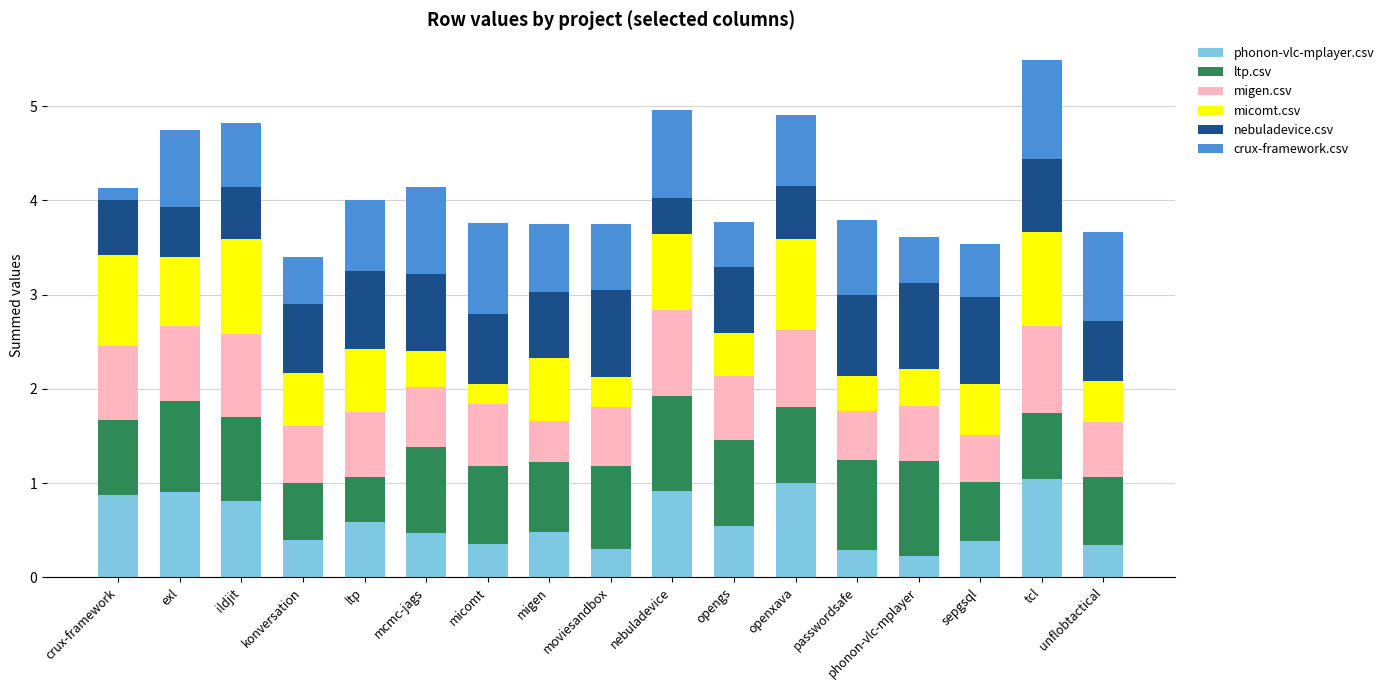

What is the maximum value for phonon-vlc-mplayer.csv?

1.0